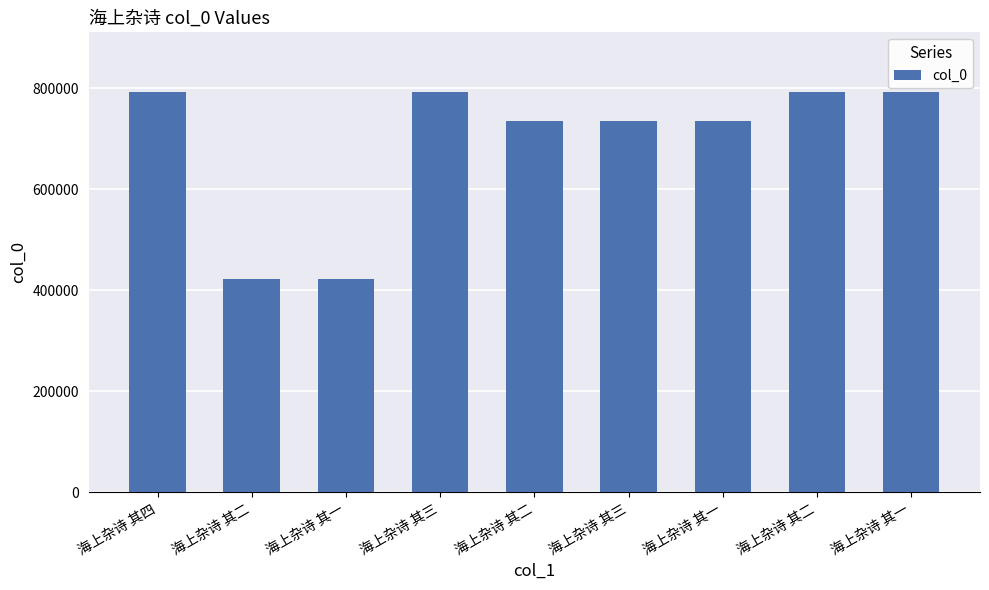

What is the difference between the maximum and second lowest values?

368579